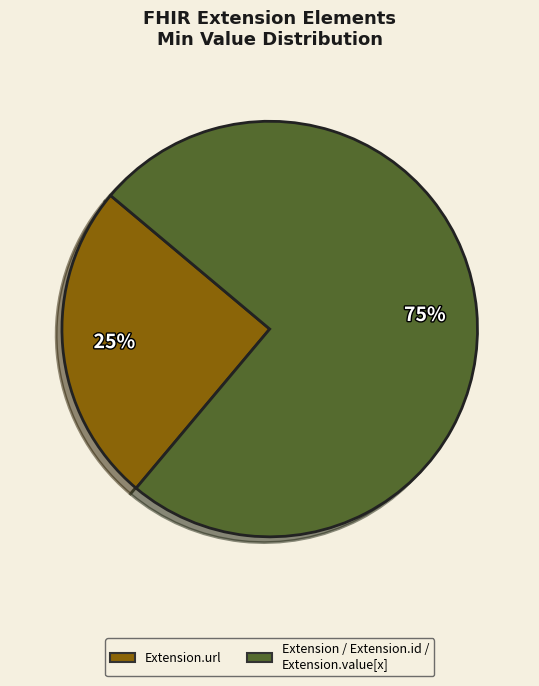

Does Extension.url account for over 50% of the chart?

No